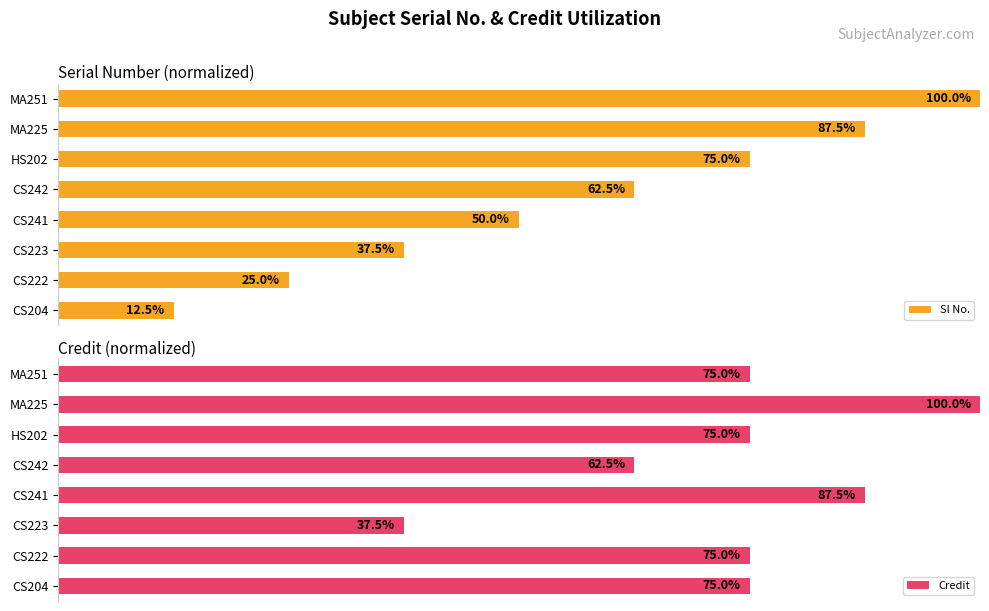

Rank the series by their average value, from lowest to highest.

Sl No., Credit